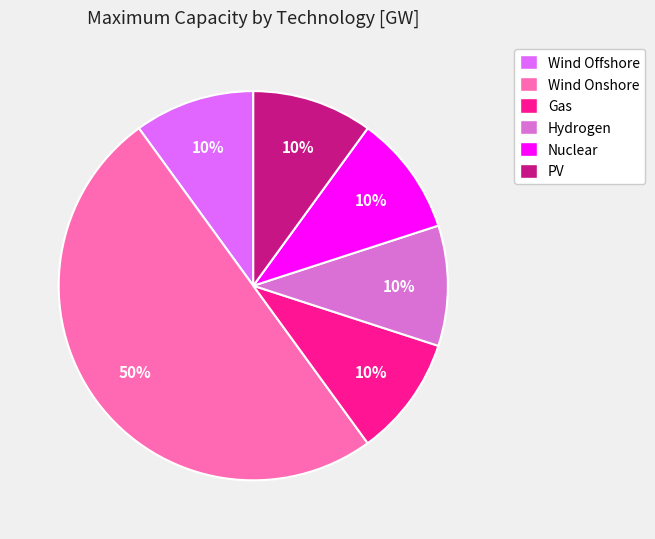

To the nearest percent, what is the average slice percentage?

17%